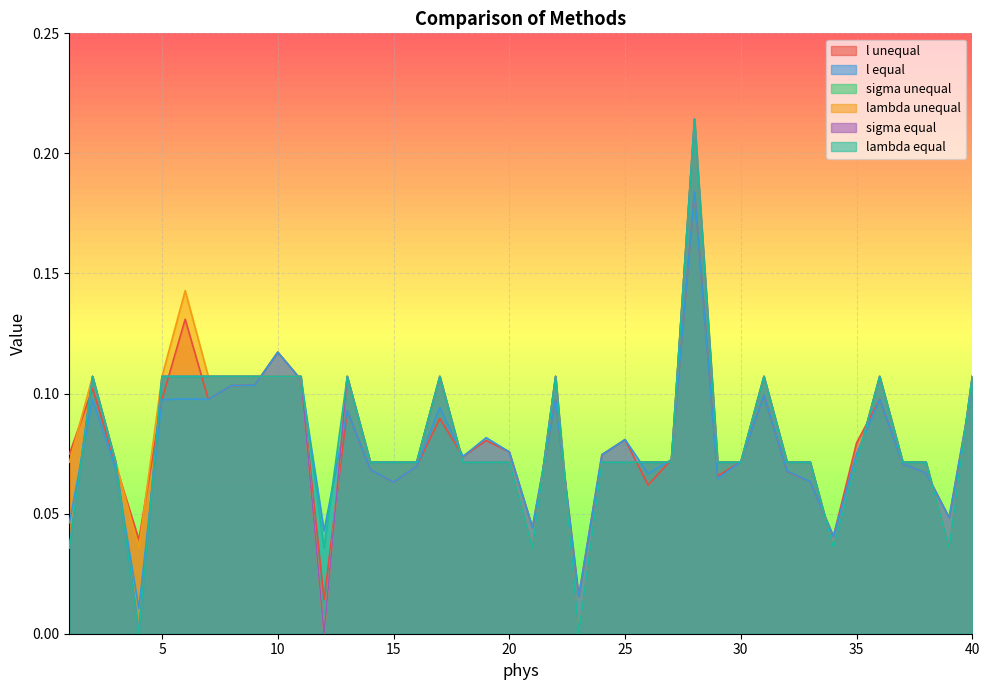

What value does the lambda unequal series have at 2?

0.1